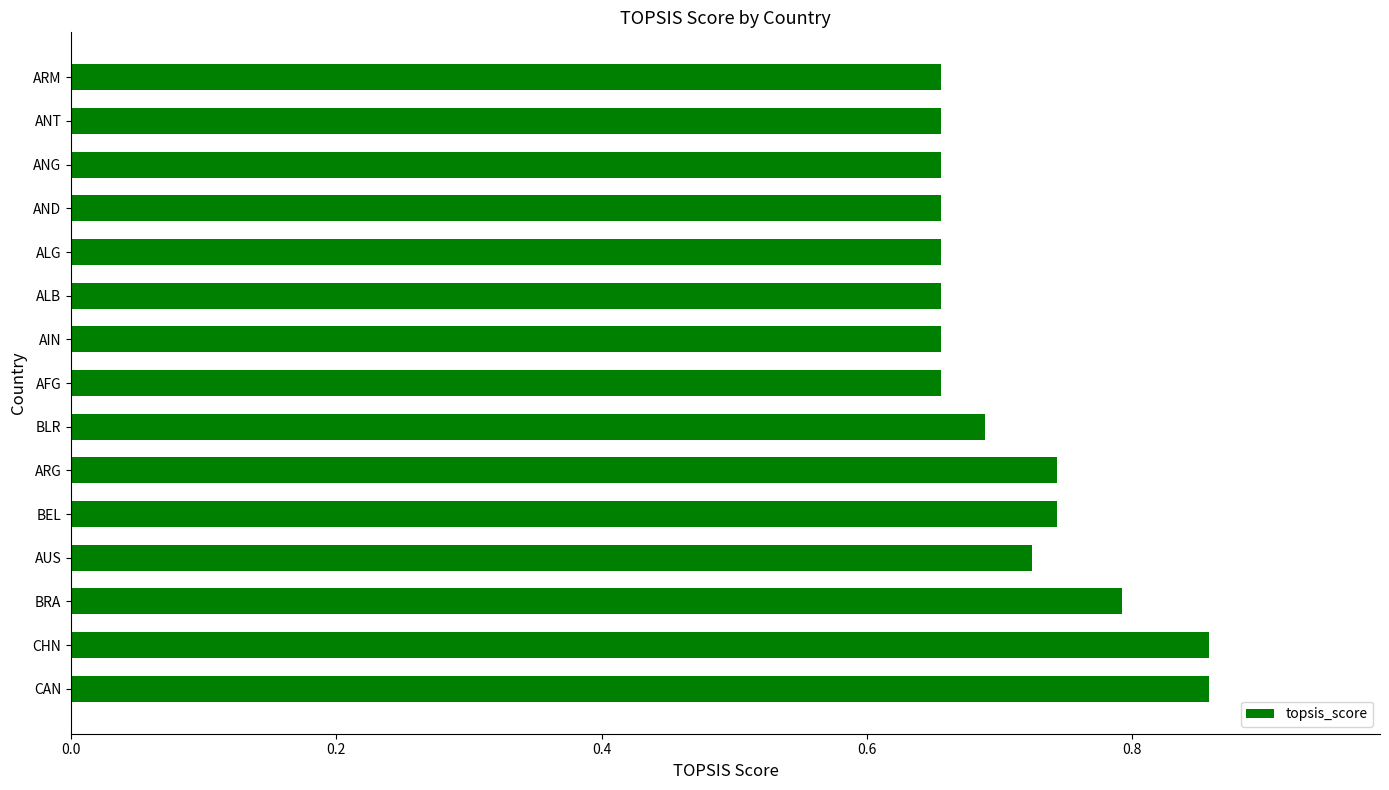

Does the chart contain stacked bars?

No